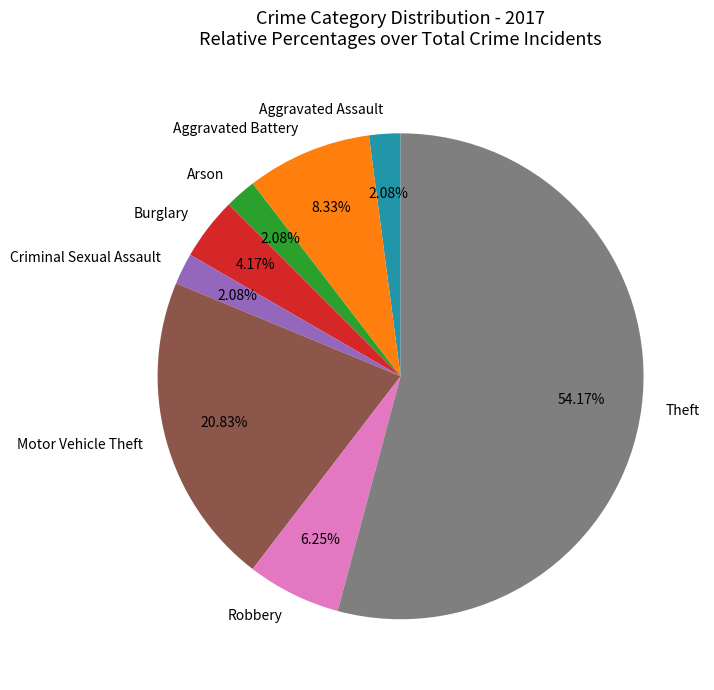

The Aggravated Battery slice represents 8% of the pie. True or false?

True